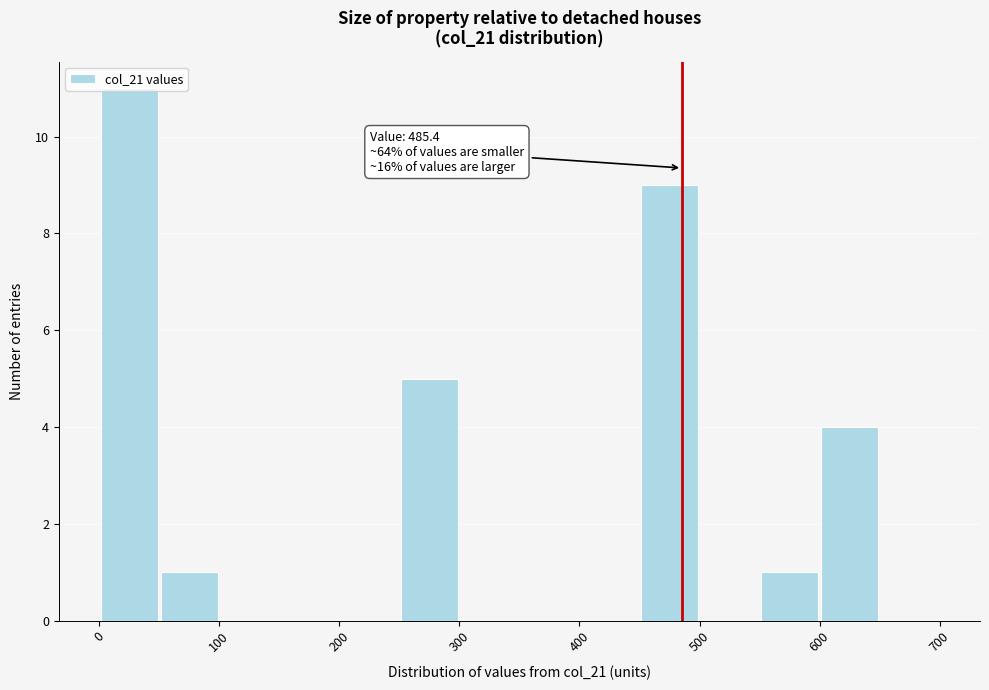

Which range on the x-axis has the tallest bar?

0 to 50